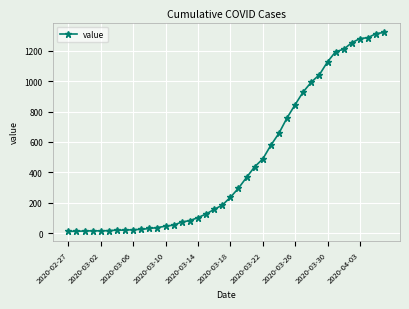

What is the difference between the second highest and second lowest values?

1298